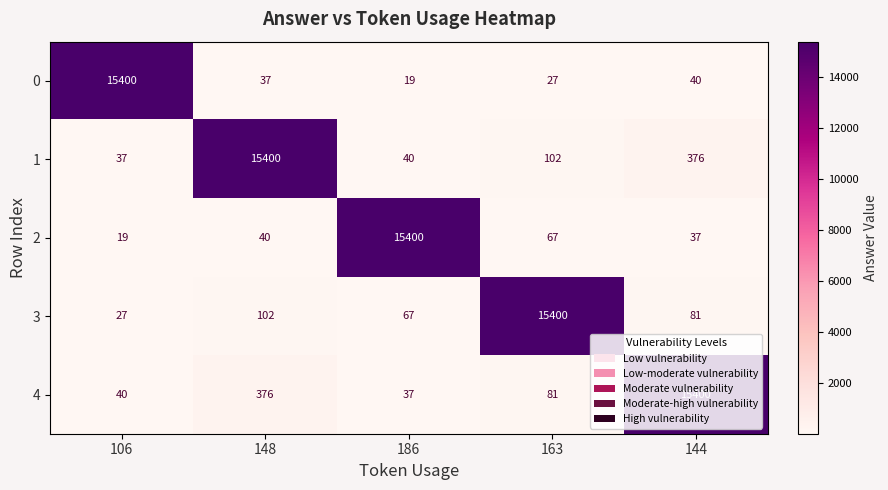

At which label does 4 first exceed 81?

148